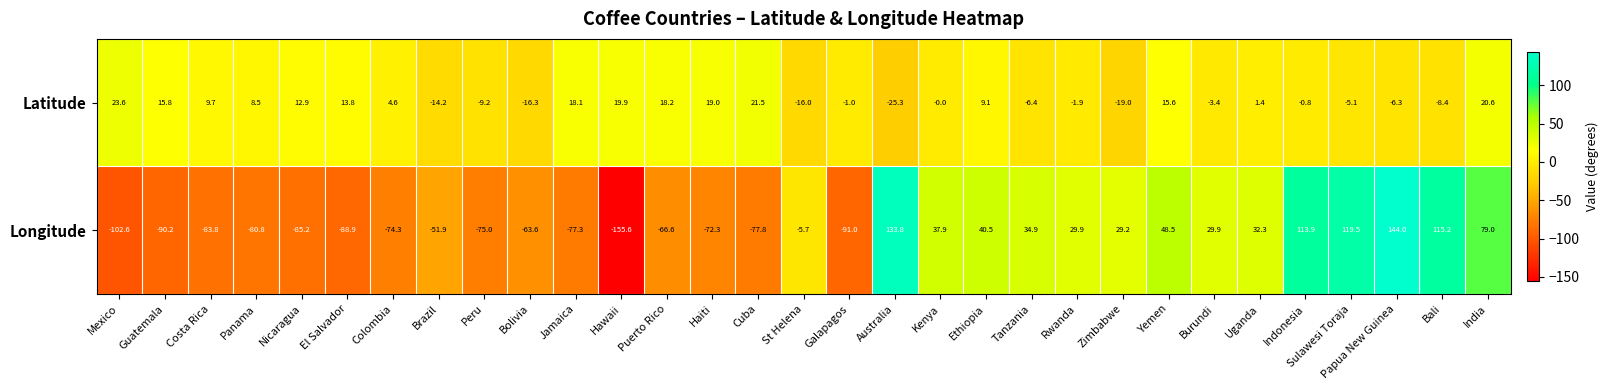

What is the sum of the Latitude values at Costa Rica and Bali?

1.3